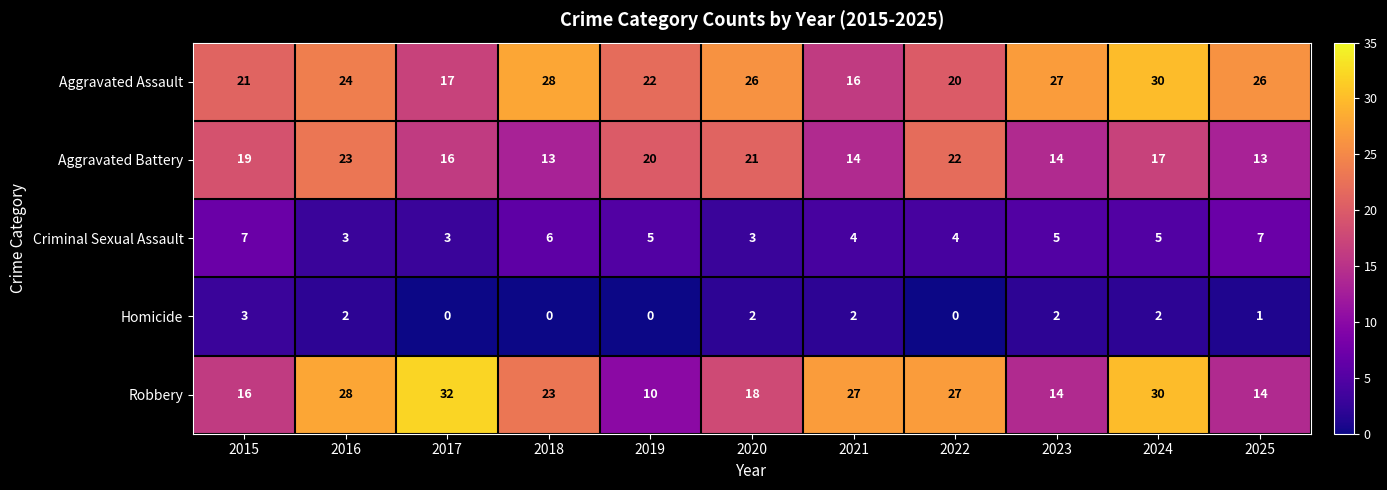

How many distinct data groups are displayed?

5